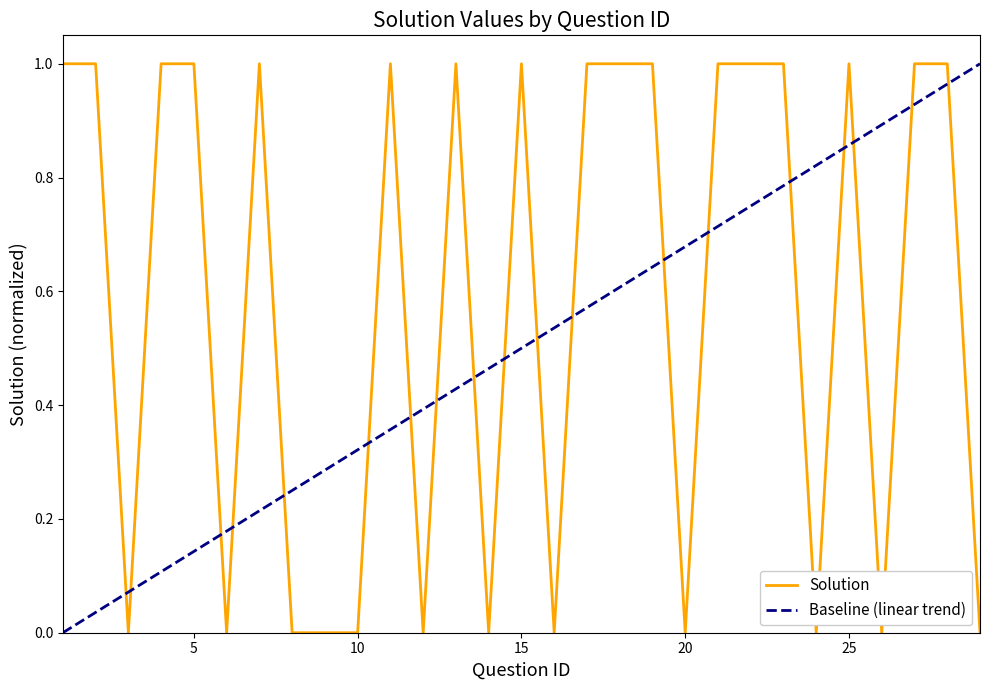

How many values are between 0 and 1?

29